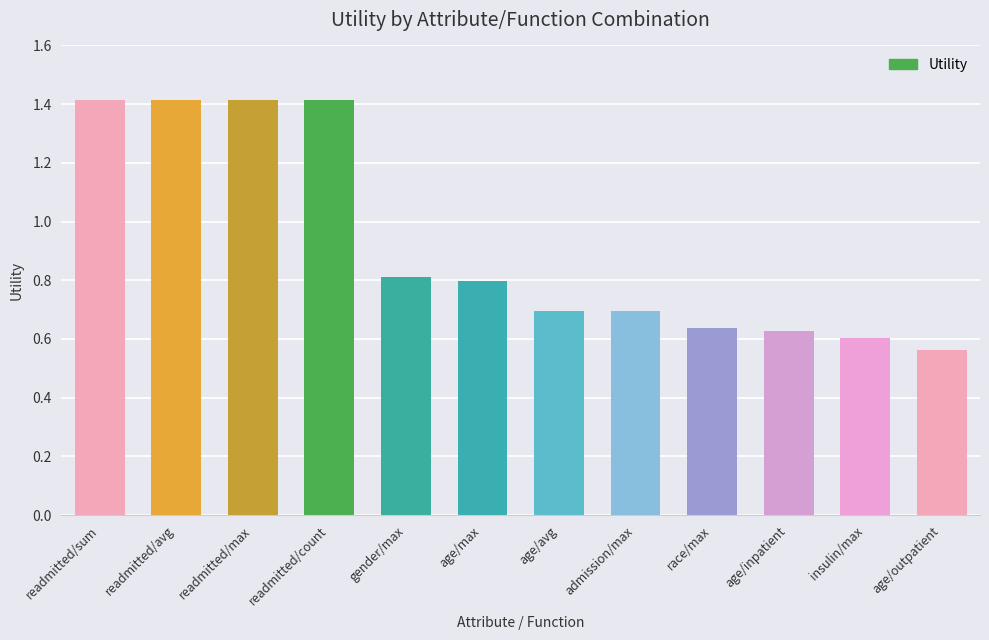

How many data points does each series have?

12